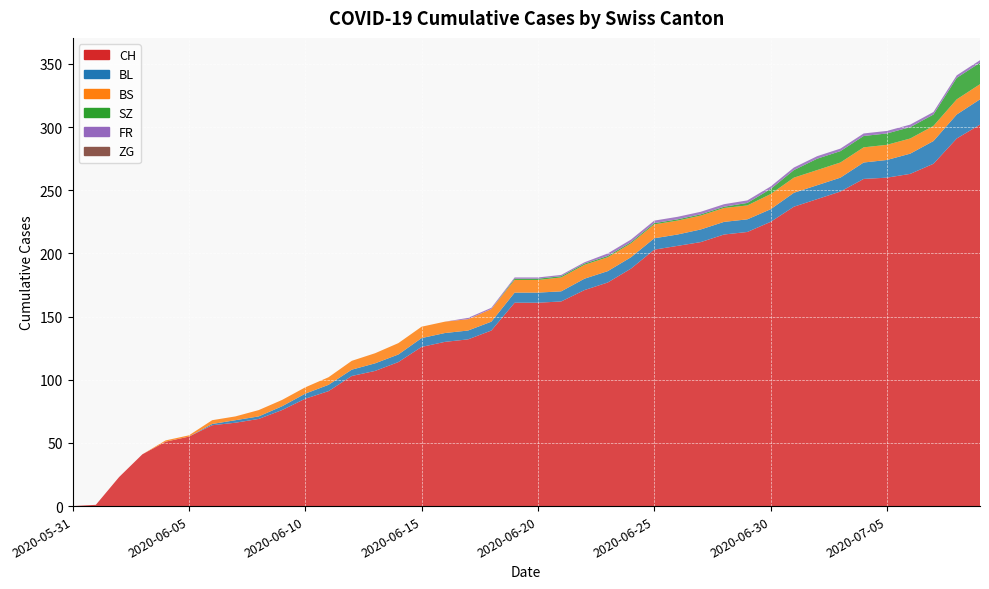

Reading left to right, list all the values displayed in this chart.

CH: 0	1	23	41	51	55	64	66	69	76	85	91	103	107	114	126	130	132	139	161	161	162	171	177	188	203	206	209	215	217	225	237	243	249	259	260	263	271	291	302
BL: 0	0	0	0	0	0	1	2	2	3	4	5	5	6	6	7	7	7	7	8	8	8	9	9	9	9	9	10	10	10	10	11	11	11	13	14	16	18	19	20
BS: 0	0	0	0	1	1	3	3	5	5	5	6	7	8	9	9	9	9	10	10	10	11	11	11	11	11	11	11	11	11	12	12	12	12	12	12	12	12	12	12
SZ: 0	0	0	0	0	0	0	0	0	0	0	0	0	0	0	0	0	0	0	1	1	1	1	1	1	1	1	1	1	2	4	6	9	9	9	9	9	9	17	17
FR: 0	0	0	0	0	0	0	0	0	0	0	0	0	0	0	0	0	1	1	1	1	1	1	2	2	2	2	2	2	2	2	2	2	2	2	2	2	2	2	2
ZG: 0	0	0	0	0	0	0	0	0	0	0	0	0	0	0	0	0	0	0	0	0	0	0	0	0	0	0	0	0	0	0	0	0	0	0	0	0	0	0	0